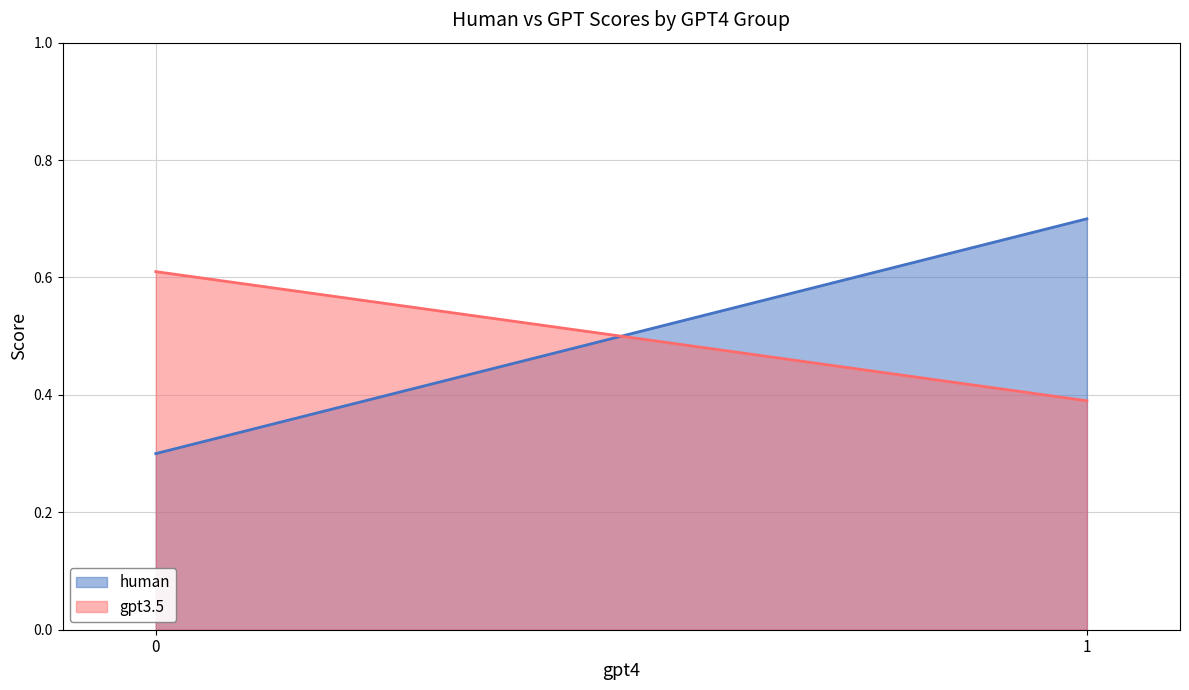

At which category does gpt3.5 reach its first local valley?

1